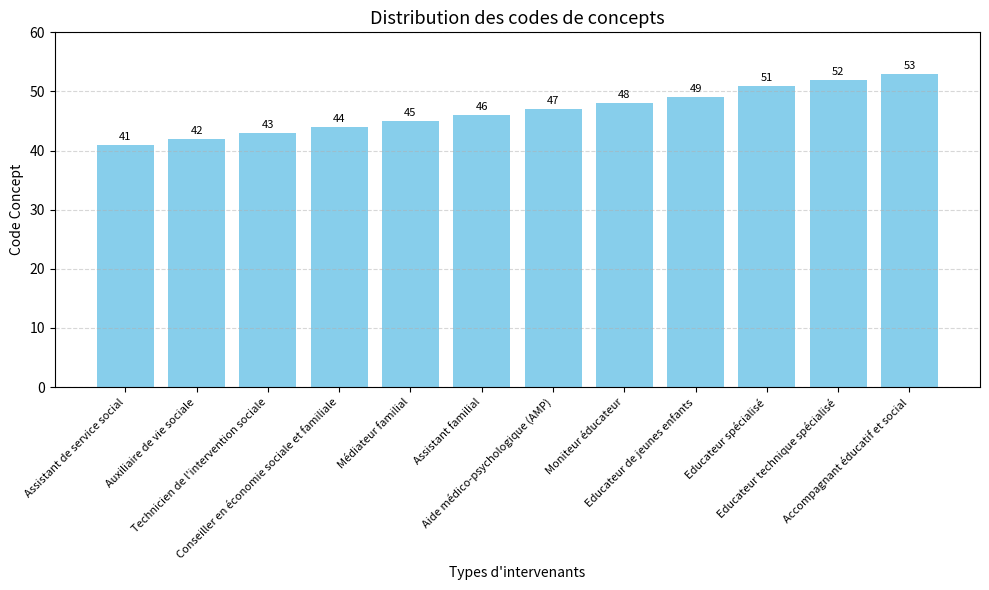

How many distinct data groups are displayed?

1